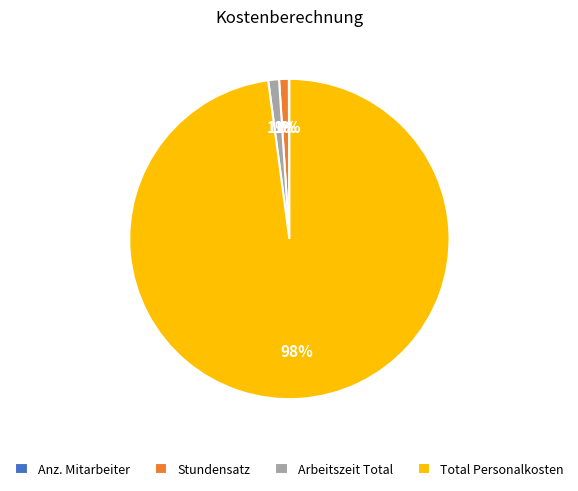

Which slice represents more than half of the pie?

Total Personalkosten